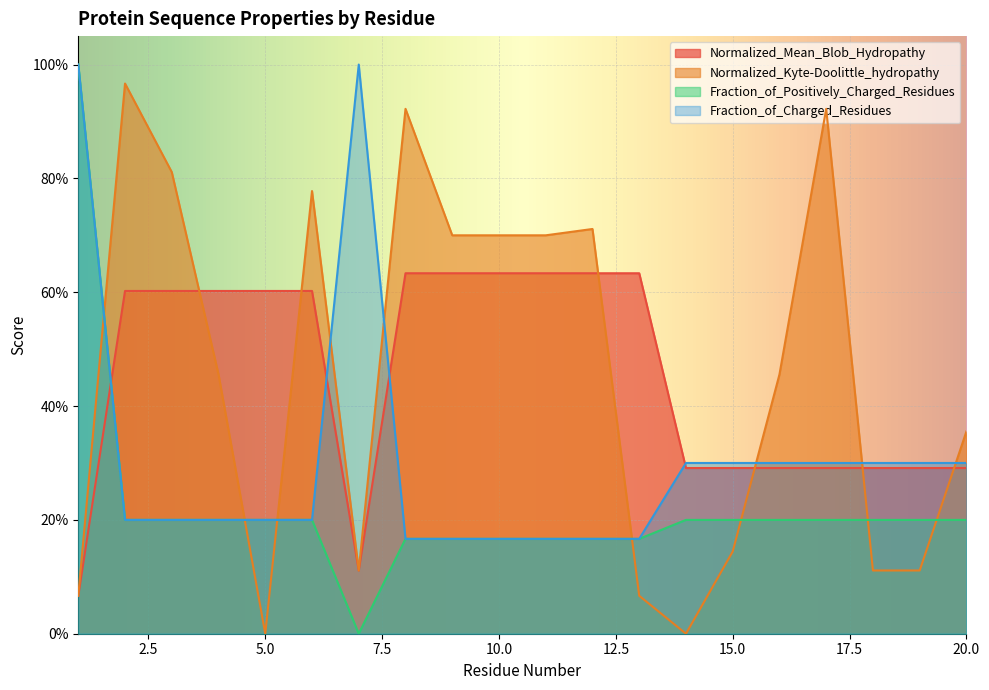

Reading left to right, extract all data points from this chart.

Normalized_Mean_Blob_Hydropathy: 0.1	0.6	0.6	0.6	0.6	0.6	0.1	0.6	0.6	0.6	0.6	0.6	0.6	0.3	0.3	0.3	0.3	0.3	0.3	0.3
Normalized_Kyte-Doolittle_hydropathy: 0.1	1.0	0.8	0.5	0.0	0.8	0.1	0.9	0.7	0.7	0.7	0.7	0.1	0.0	0.1	0.5	0.9	0.1	0.1	0.4
Fraction_of_Positively_Charged_Residues: 1.0	0.2	0.2	0.2	0.2	0.2	0.0	0.2	0.2	0.2	0.2	0.2	0.2	0.2	0.2	0.2	0.2	0.2	0.2	0.2
Fraction_of_Charged_Residues: 1.0	0.2	0.2	0.2	0.2	0.2	1.0	0.2	0.2	0.2	0.2	0.2	0.2	0.3	0.3	0.3	0.3	0.3	0.3	0.3